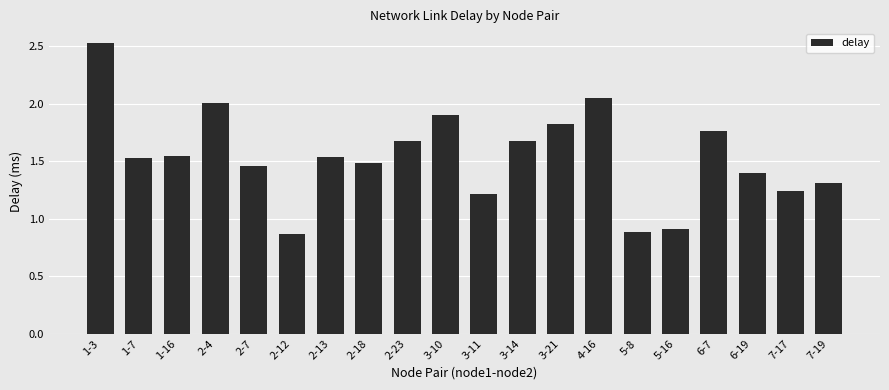

Count the number of values greater than 1.

17